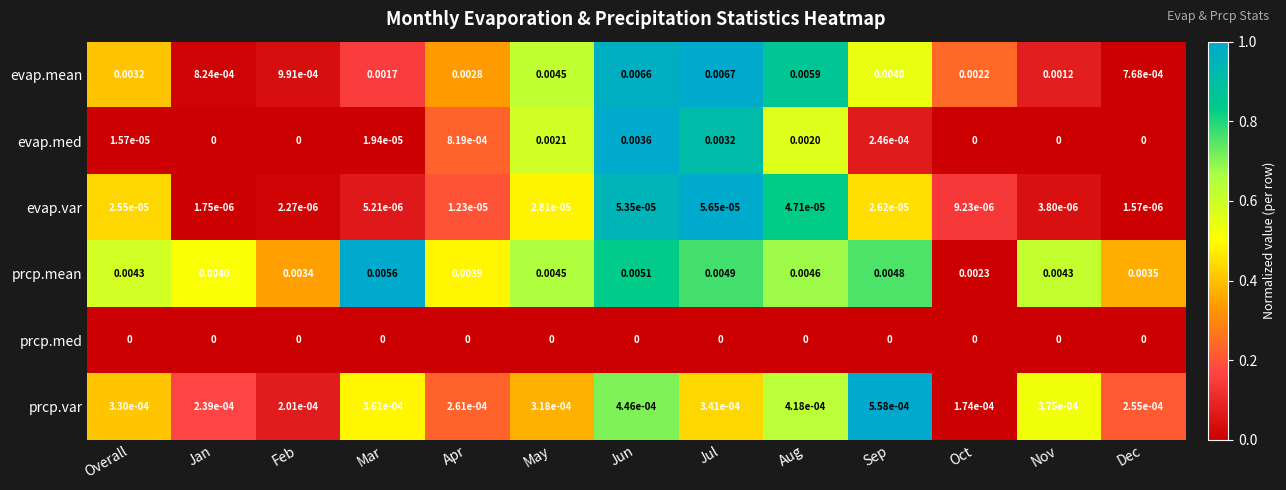

At Apr, list the series in order from smallest to largest.

prcp.med, evap.var, prcp.var, evap.med, evap.mean, prcp.mean